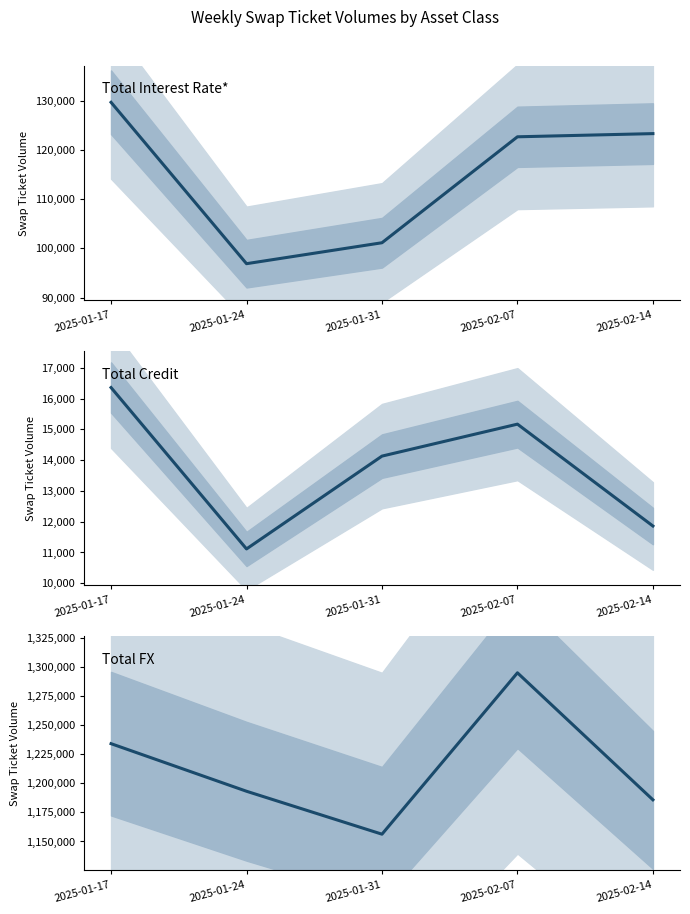

Which series has the largest total across all categories?

Total FX